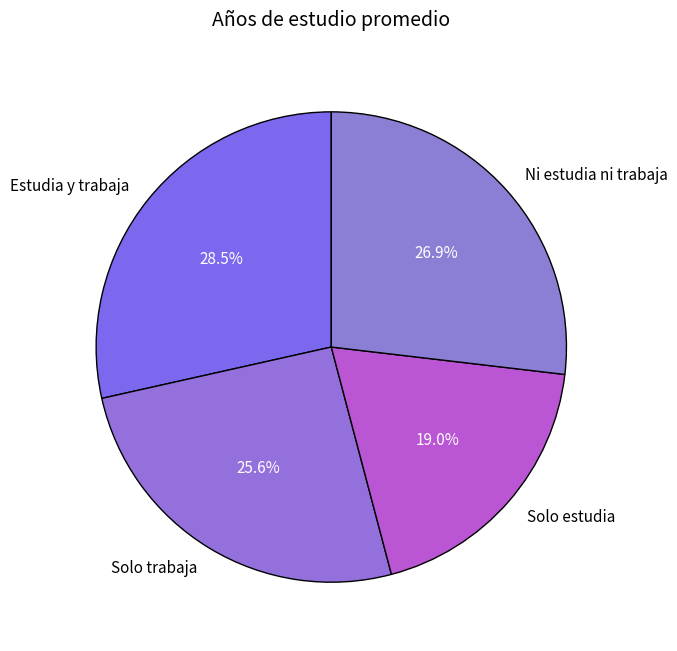

How much of the chart is everything except Ni estudia ni trabaja?

73.1%